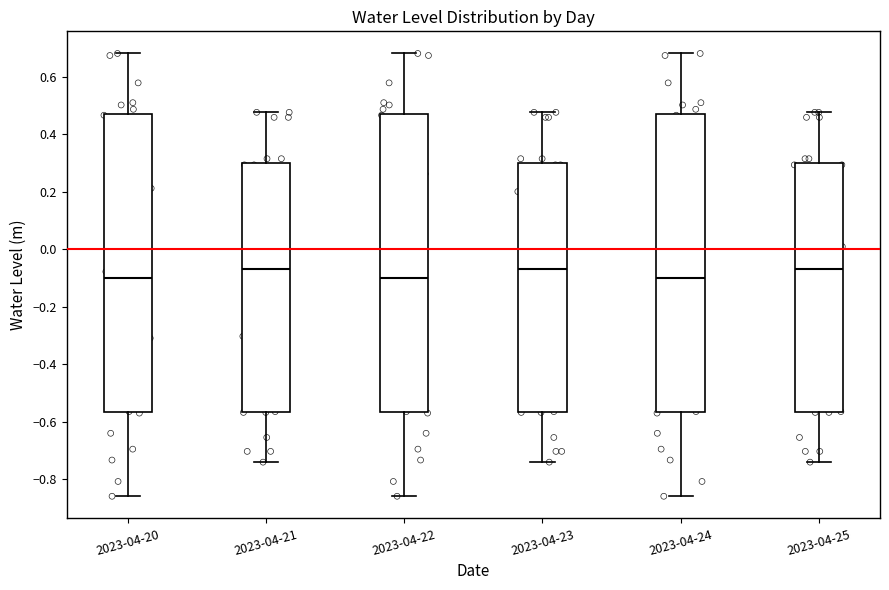

Where is the upper edge of the box for 2023-04-20 on the y-axis? The values are not printed on the chart, so give them approximately, as read against the axis.

0.48